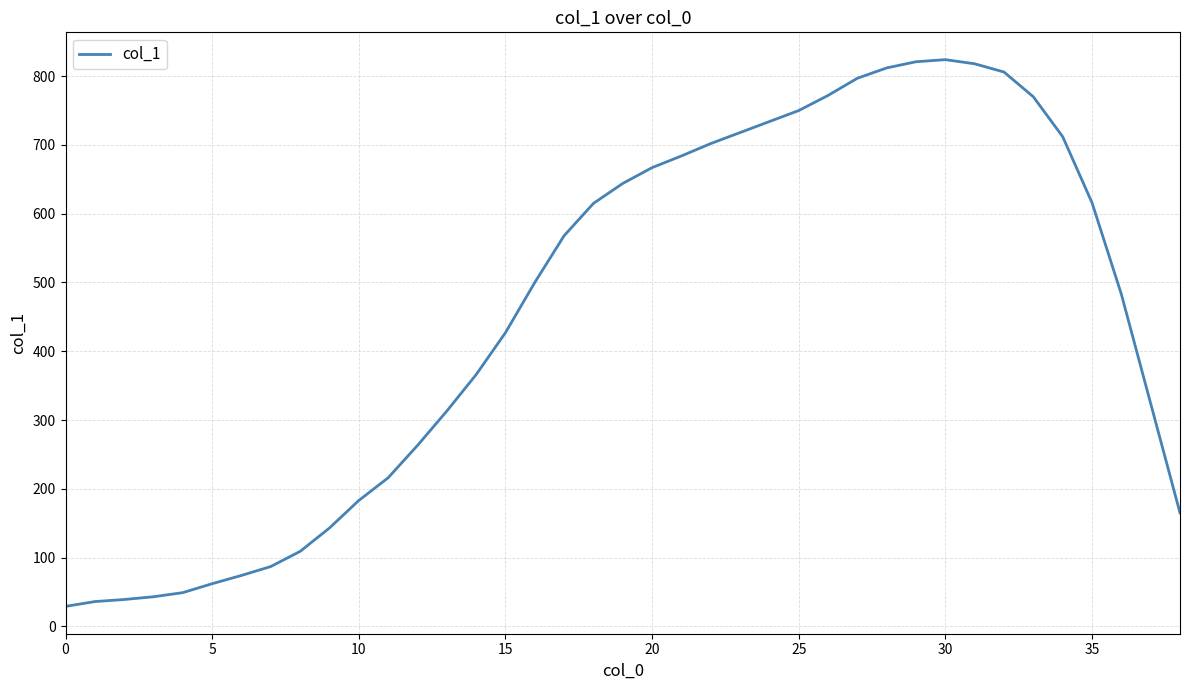

What is the difference between the maximum and minimum values?

795